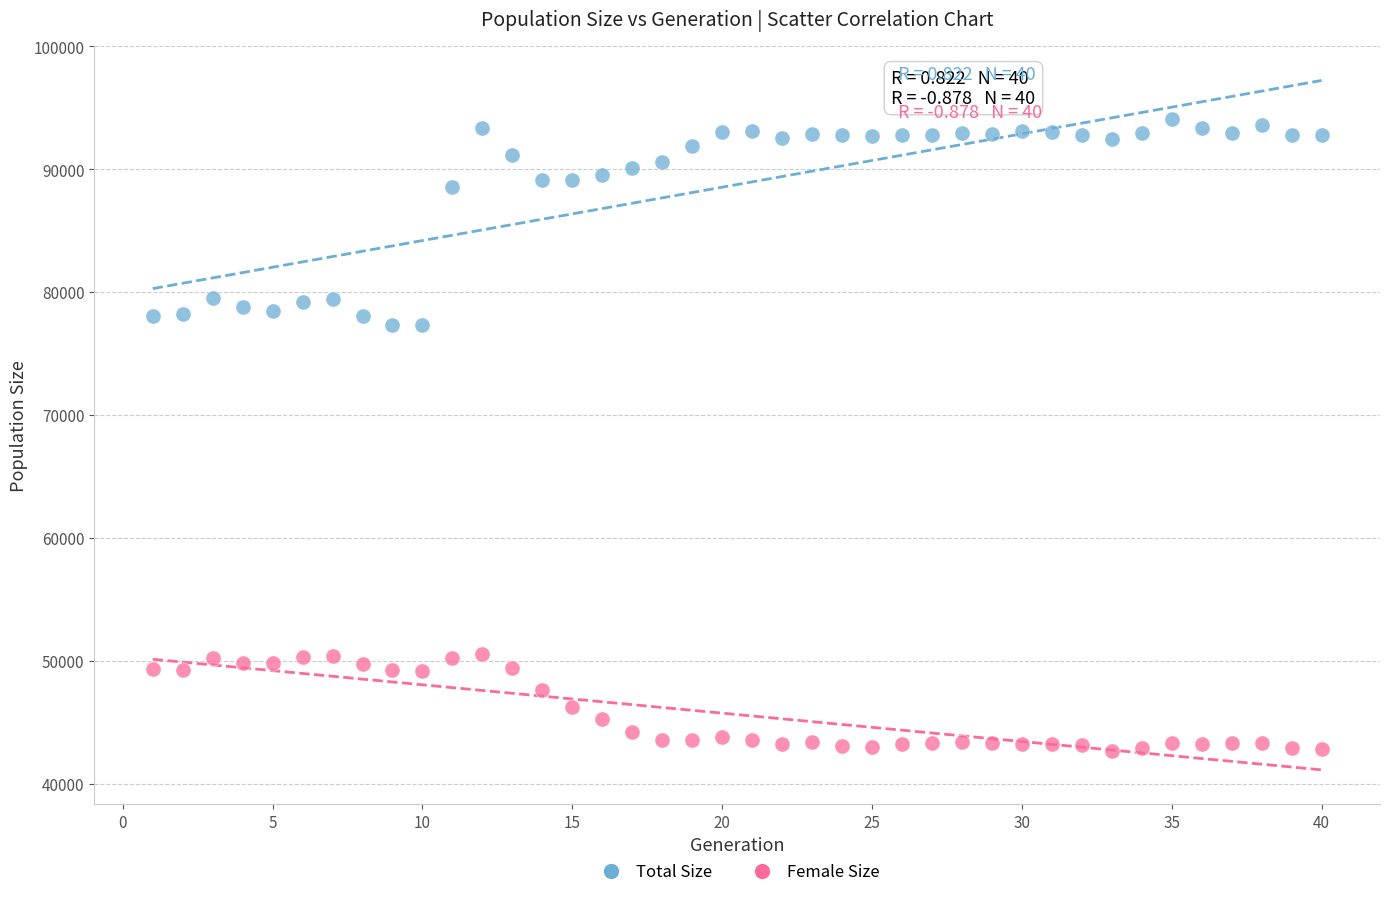

Across all data points, what is the range of Y values (max minus min)?

51412